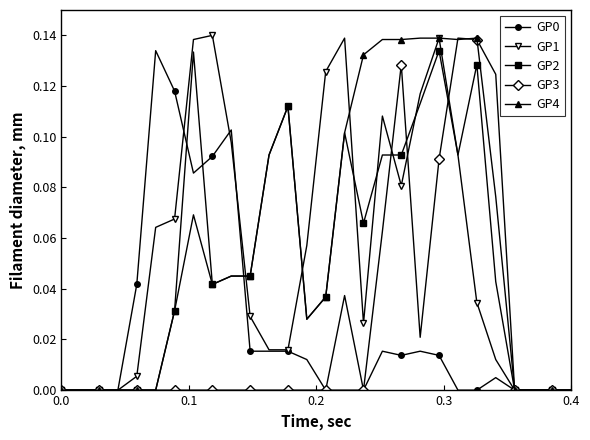

True or false: GP4 has more than 1 interior local peaks.

True